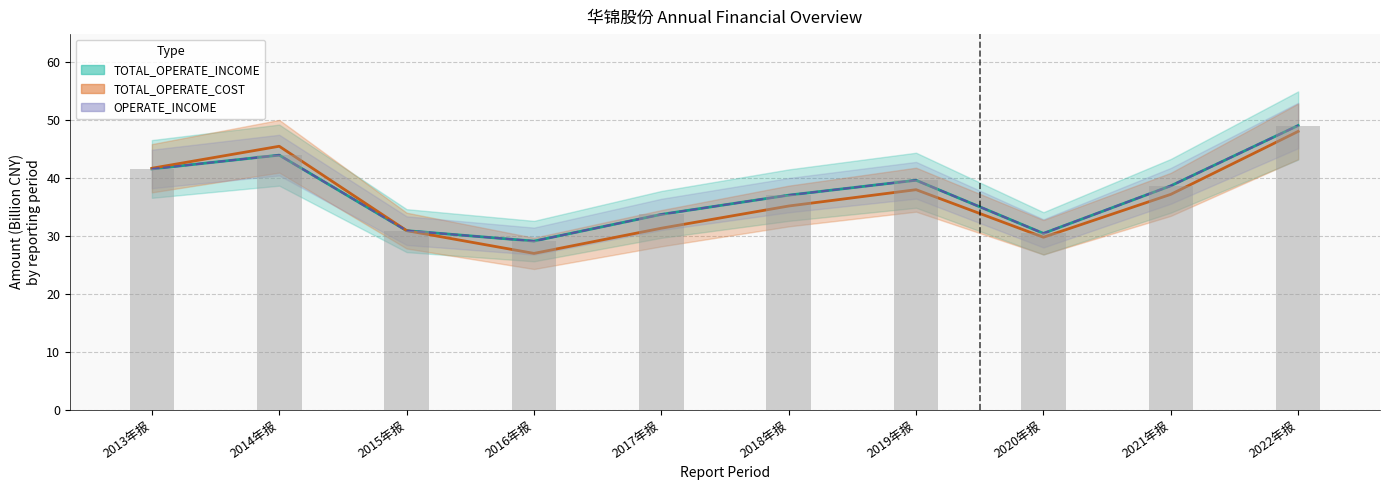

At which category does the chart reach its minimum across all series?

2016年报